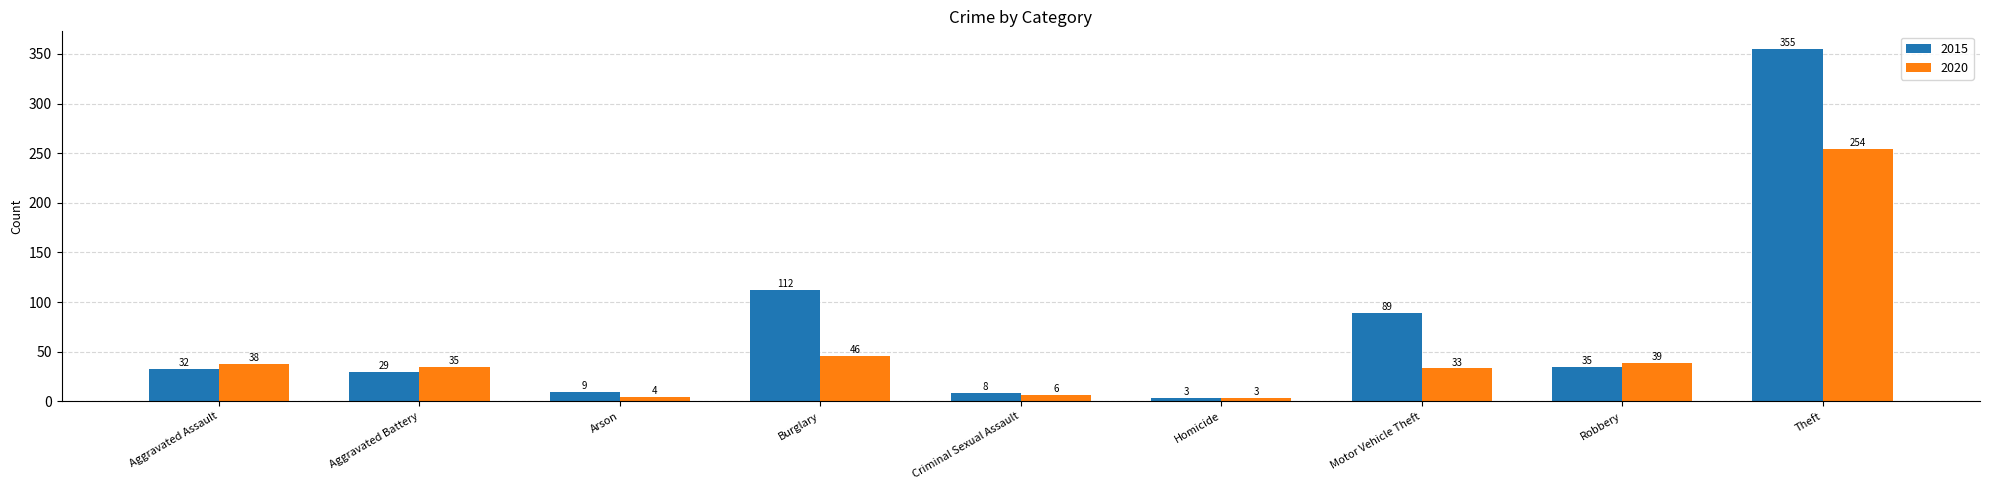

How many values in the 2020 series are below 35?

4